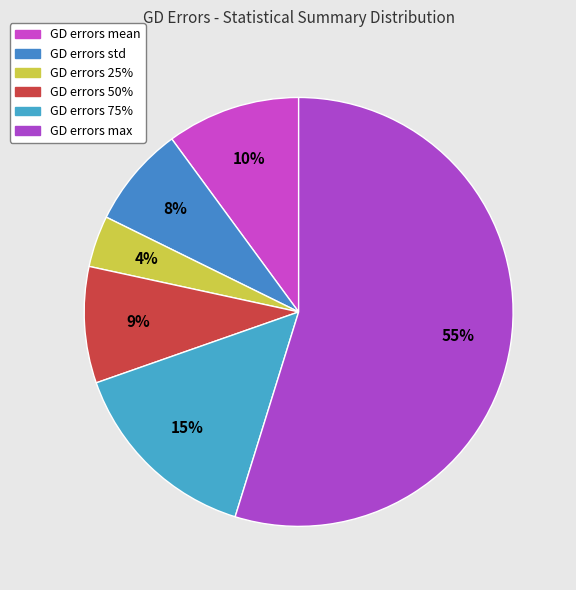

Count the number of slices in the pie.

6